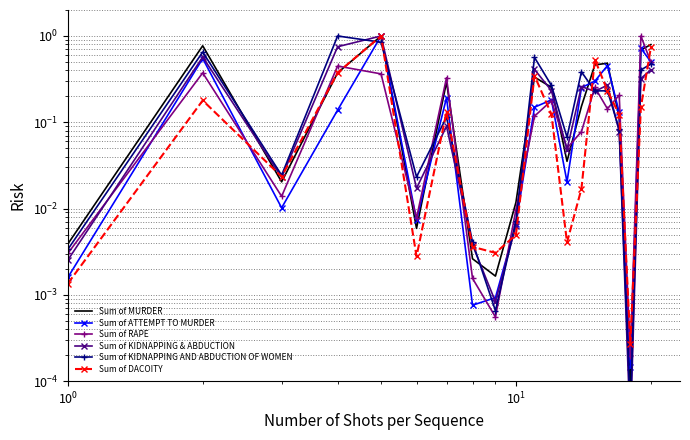

What are all the series names shown in the legend?

Sum of MURDER, Sum of ATTEMPT TO MURDER, Sum of RAPE, Sum of KIDNAPPING & ABDUCTION, Sum of KIDNAPPING AND ABDUCTION OF WOMEN, Sum of DACOITY